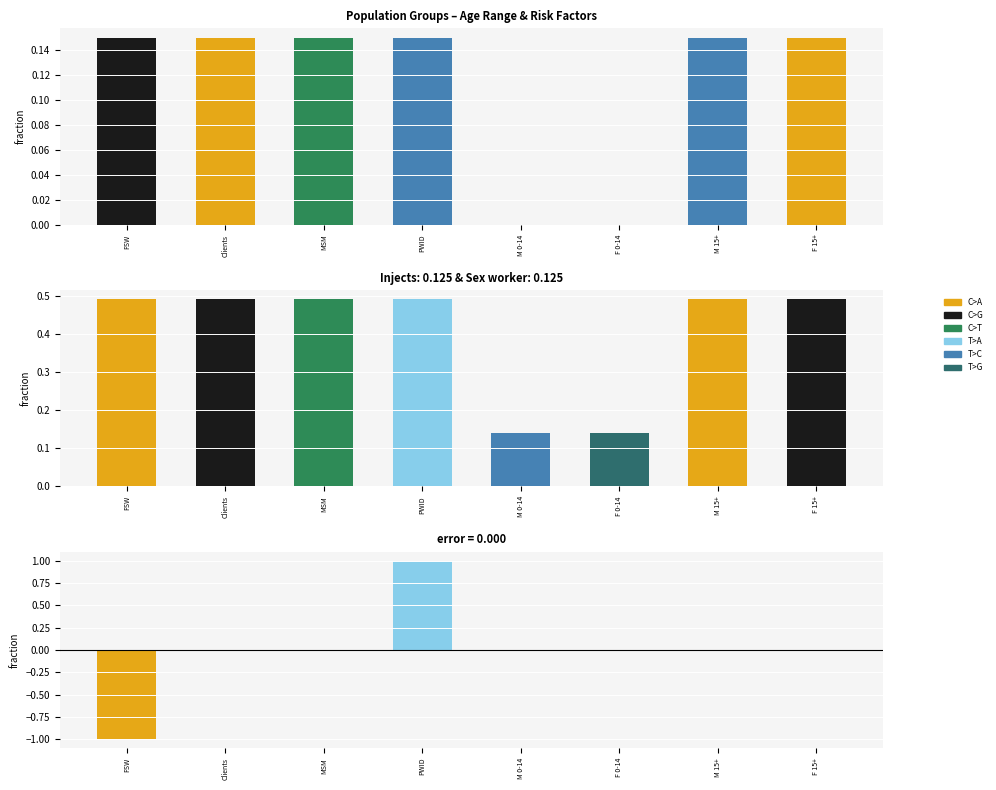

Reading right to left, what are all the values shown in this chart?

0.1	0.1	0.0	0.0	0.1	0.1	0.1	0.1